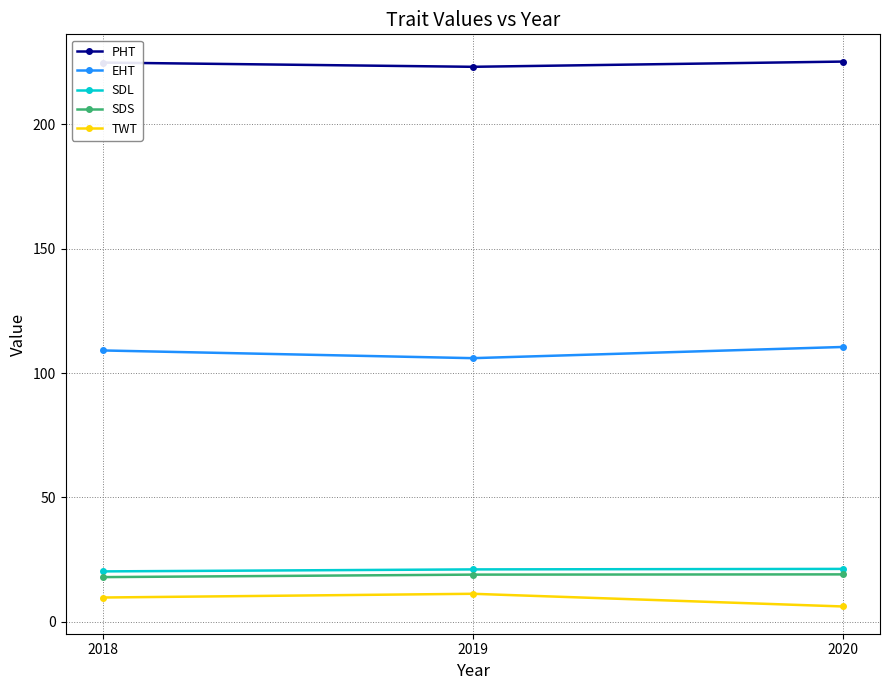

Does the chart have visible grid lines?

Yes